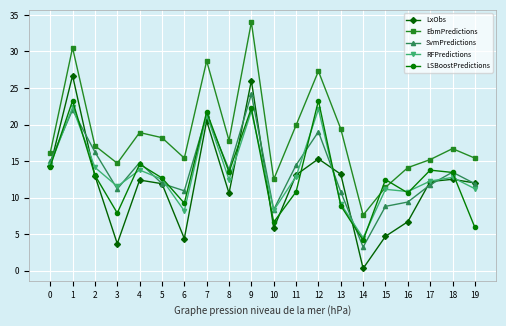

The value of RFPredictions at 13 is 2.1. True or false?

False